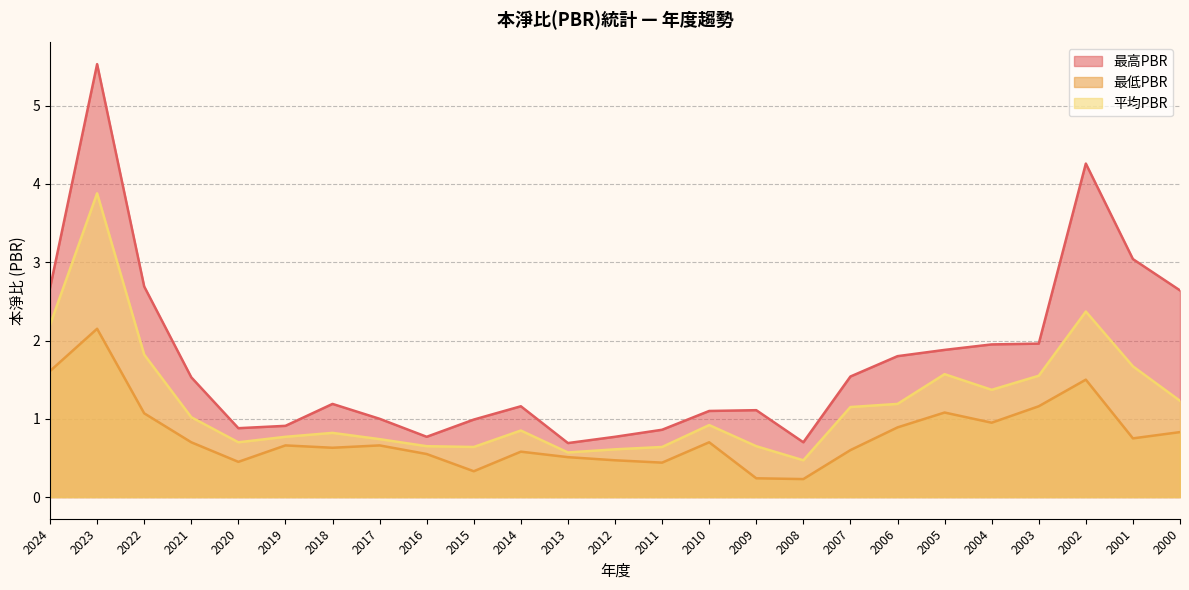

True or false: 最高PBR has a value of 1.8 at 2009.

False